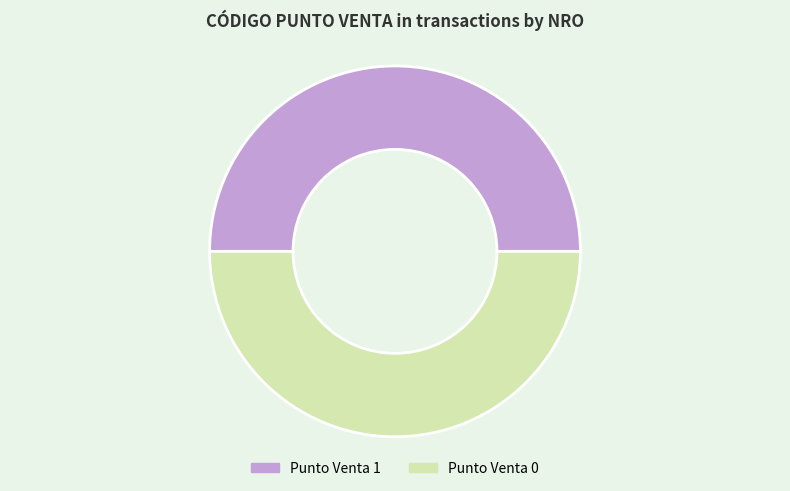

True or false: Punto Venta 0 accounts for 64% of the total.

False